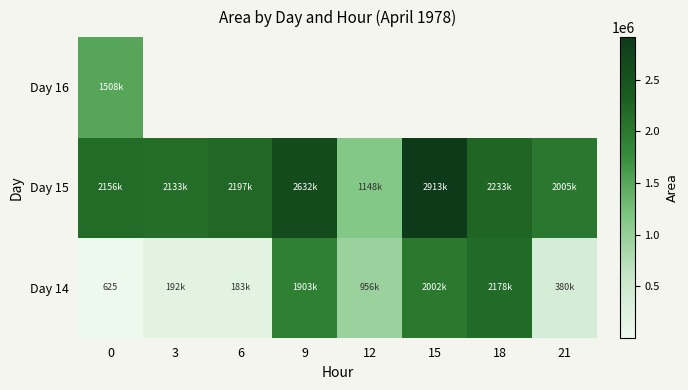

What is the difference between the Day 14 values at 0 and 9?

1903125